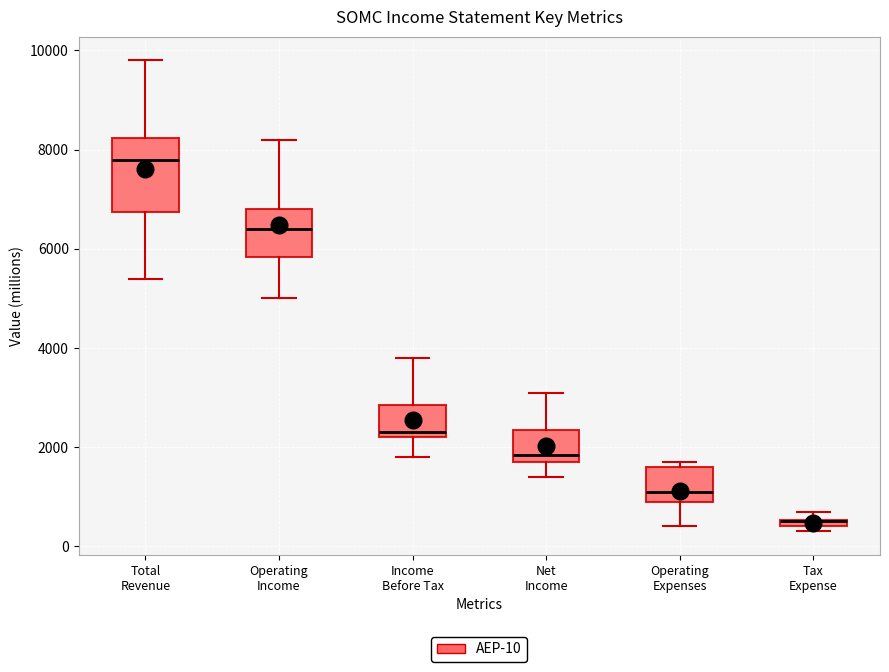

Which box is the tallest, from its lower edge to its upper edge?

Total Revenue